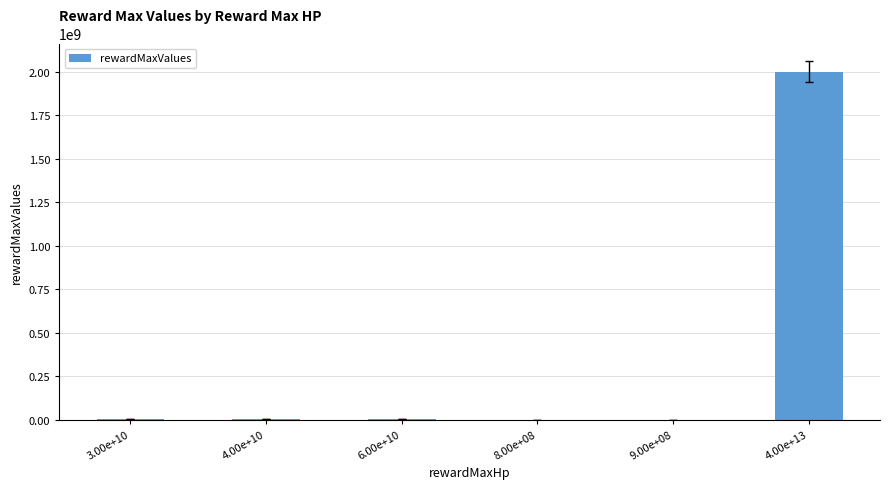

What is the sum of all values?

2006585000